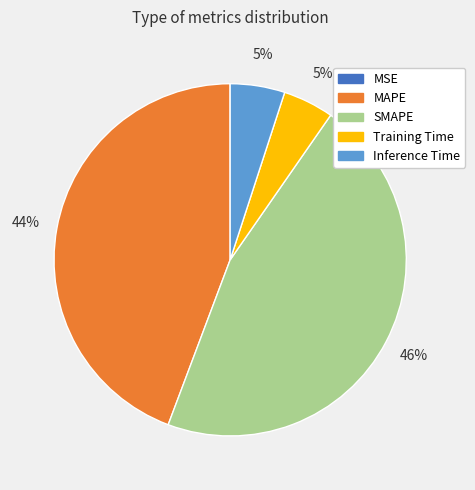

Combined, do Training Time and MAPE account for over 50%?

No